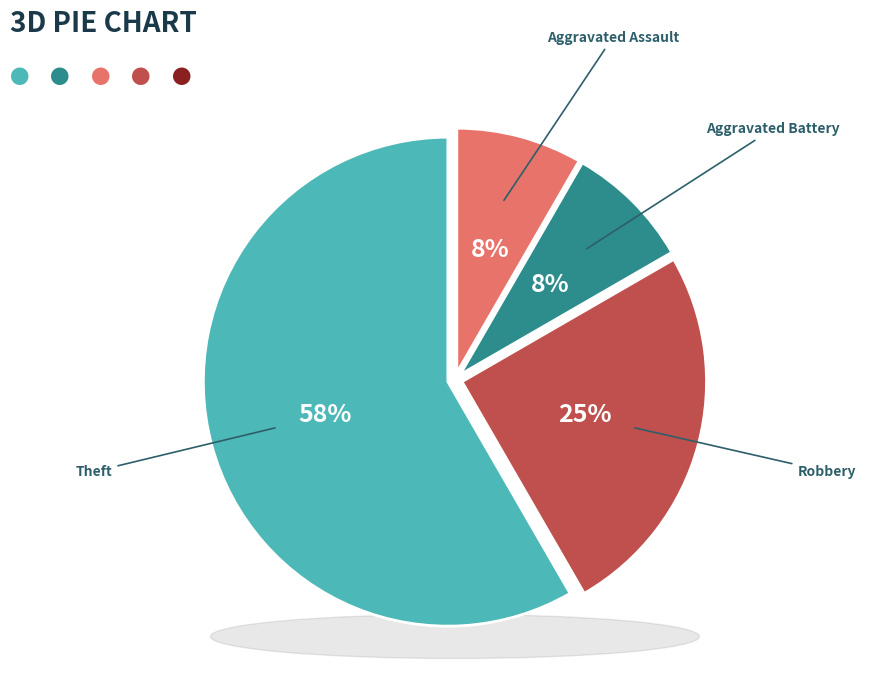

Does Robbery represent more than half of the total?

No